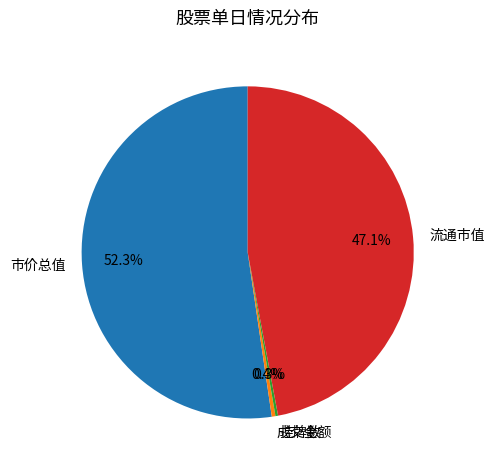

Between 市价总值 and 流通市值, which is larger?

市价总值